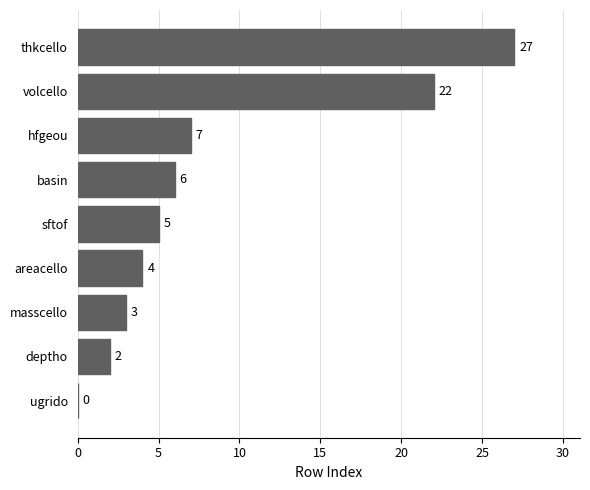

What is the sum of all values?

76